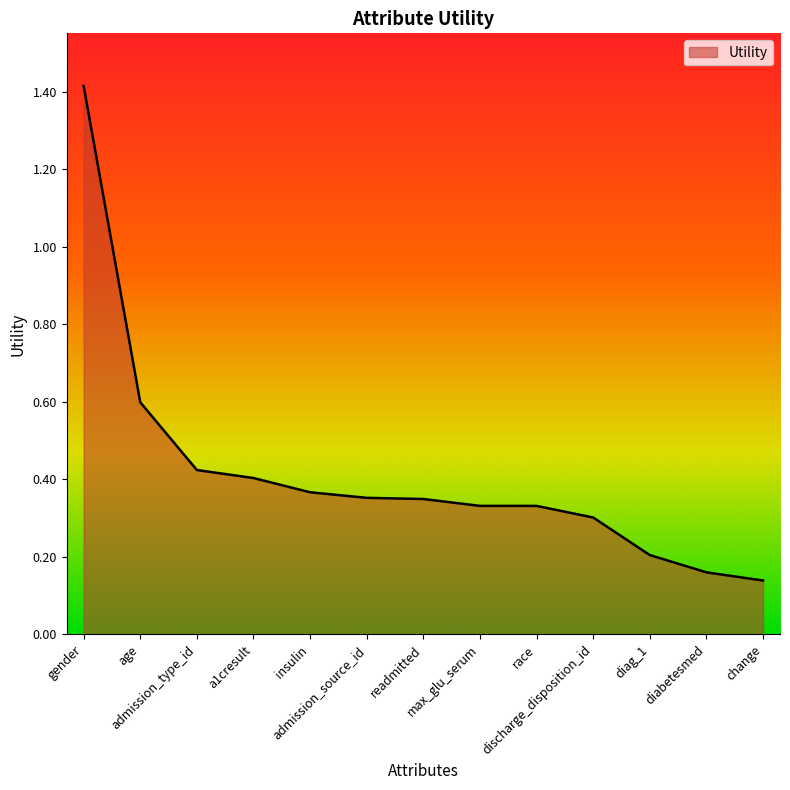

What is the greatest value displayed?

1.4